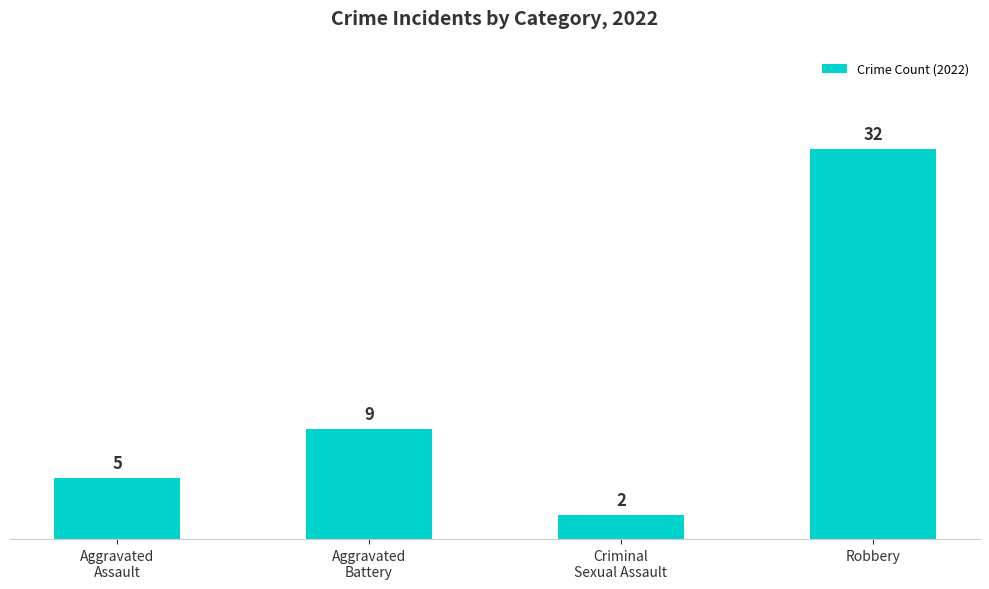

What is the difference between the maximum and minimum values?

30